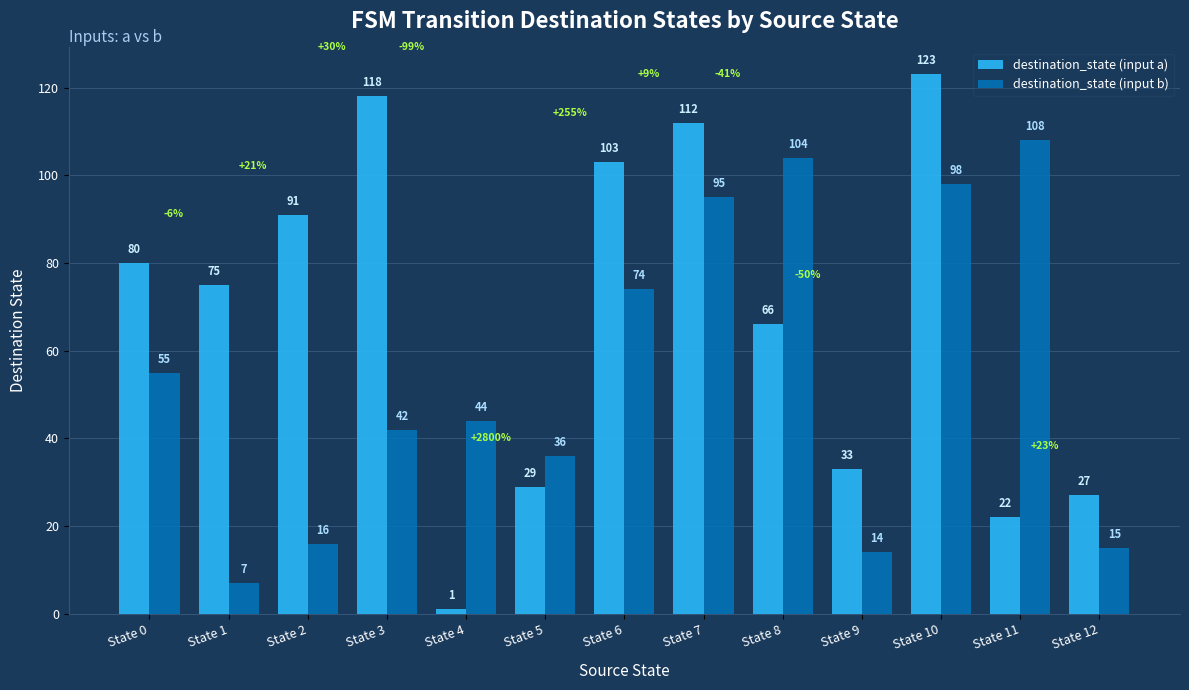

At State 10, list the series in order from largest to smallest.

destination_state (input a), destination_state (input b)